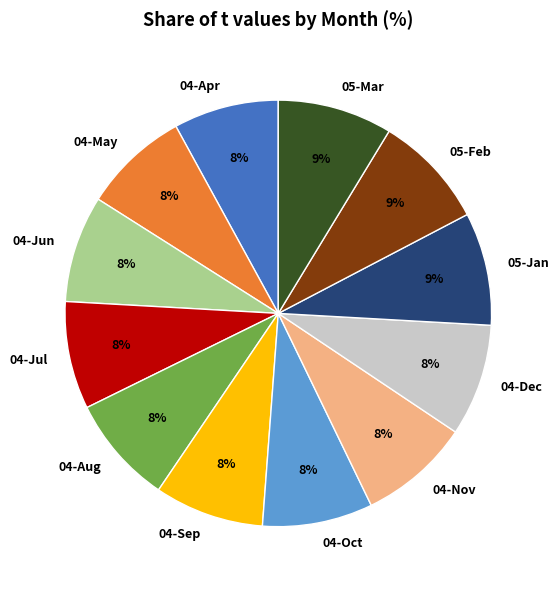

How many segments does this pie chart have?

12